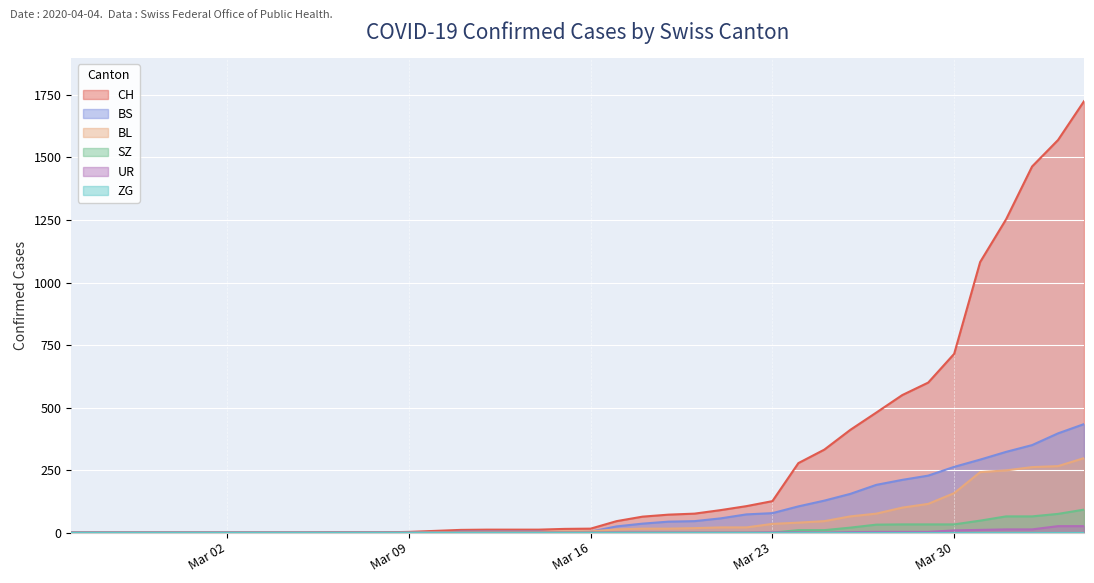

What is the highest value of the BL series?

298